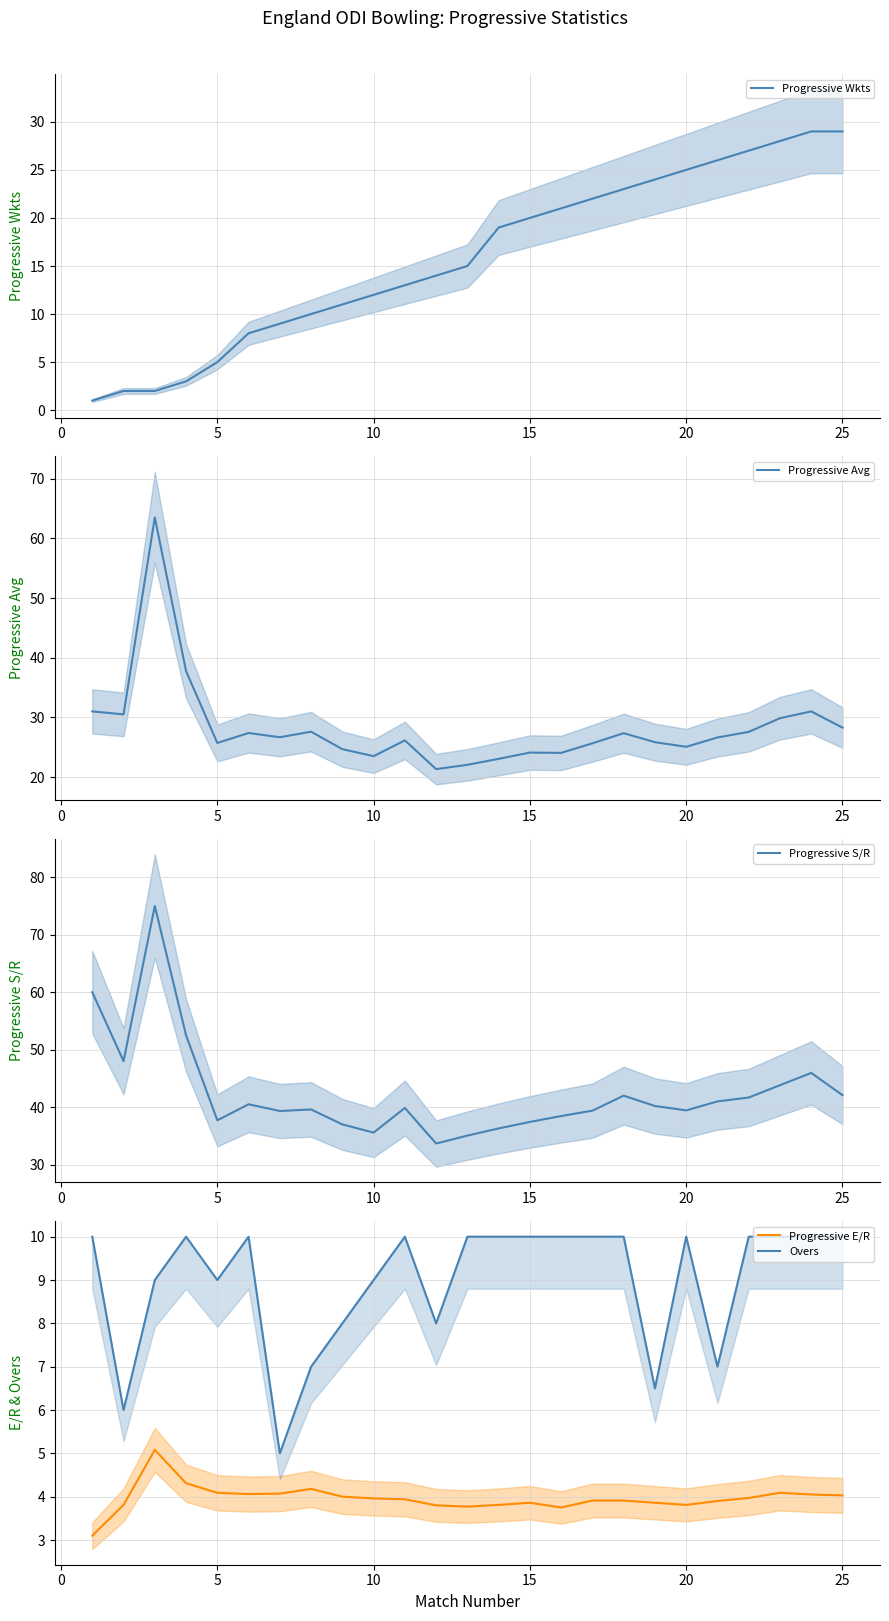

What is the sum of the Progressive S/R values at 20 and 10?

75.0